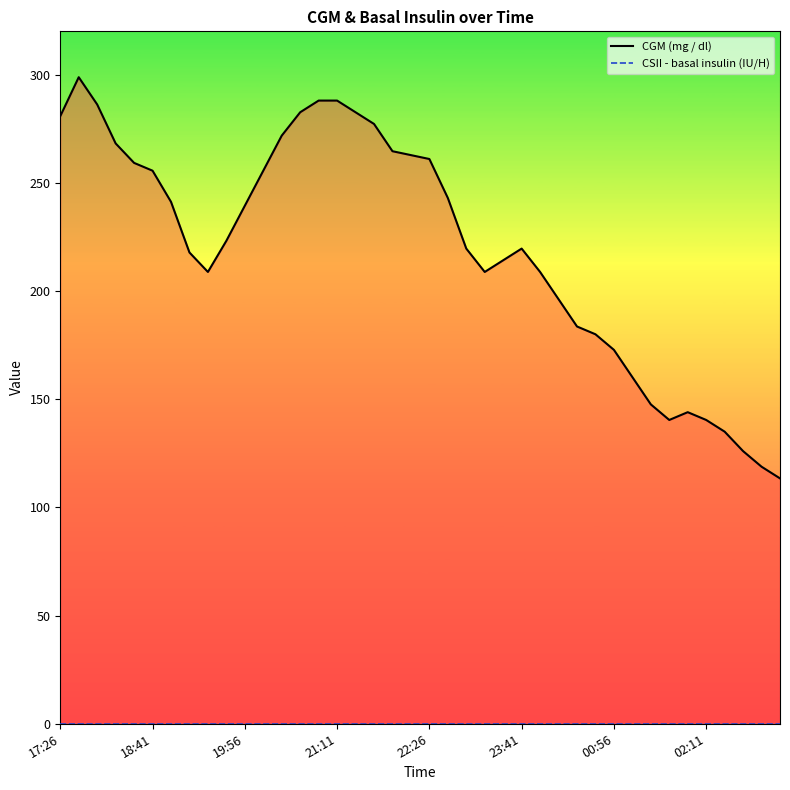

At which category does the data reach its first local valley?

19:26